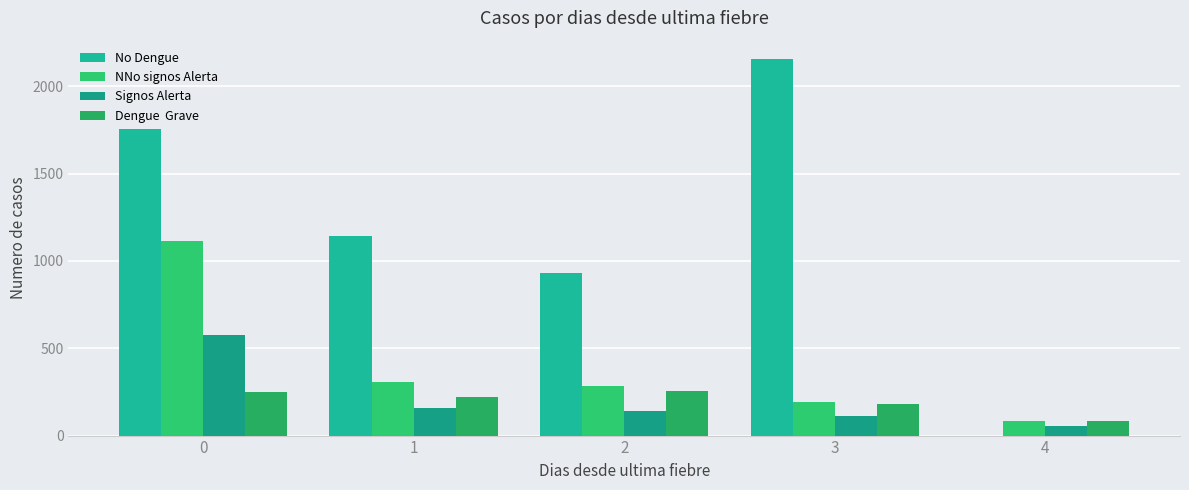

Reading left to right, list all the values displayed in this chart.

No Dengue: 0=1753	1=1144	2=931	3=2154	4=0
NNo signos Alerta: 0=1116	1=305	2=285	3=192	4=82
Signos Alerta: 0=575	1=158	2=142	3=110	4=57
Dengue  Grave: 0=252	1=222	2=258	3=181	4=83